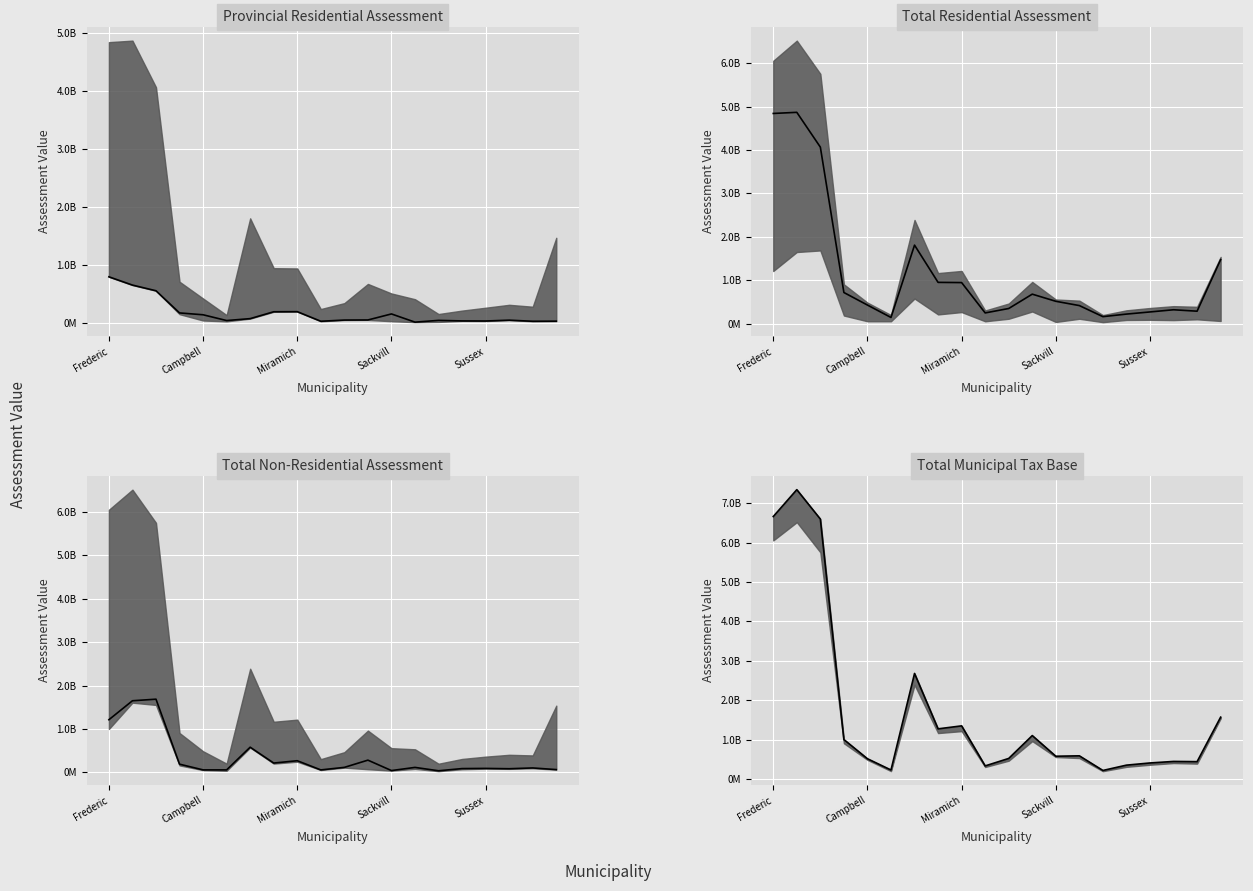

What is the greatest value displayed?

7343278250